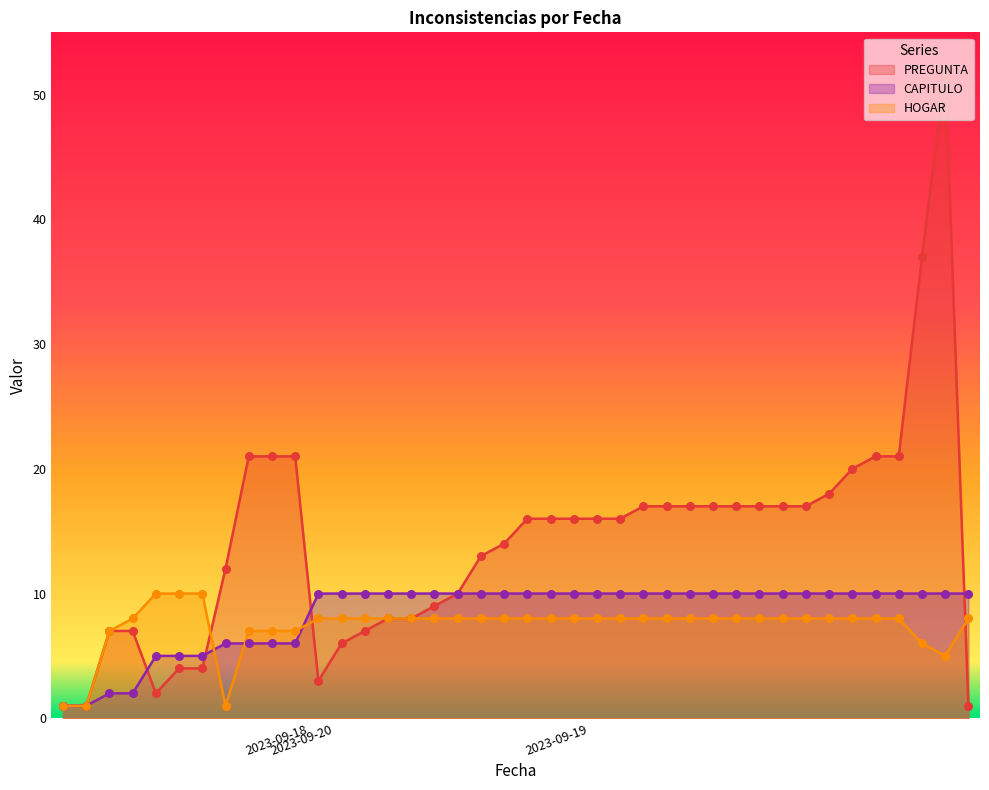

Which series has the widest spread of Y values?

PREGUNTA